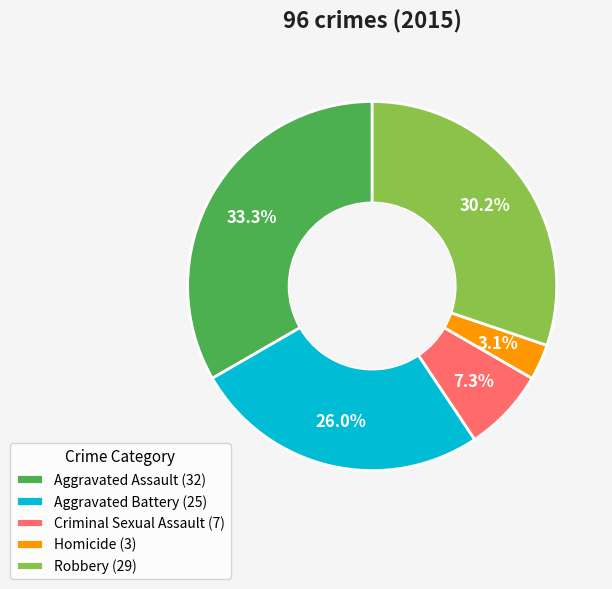

Approximately how many times larger is the value at Robbery (29) compared to Criminal Sexual Assault (7)?

4.1